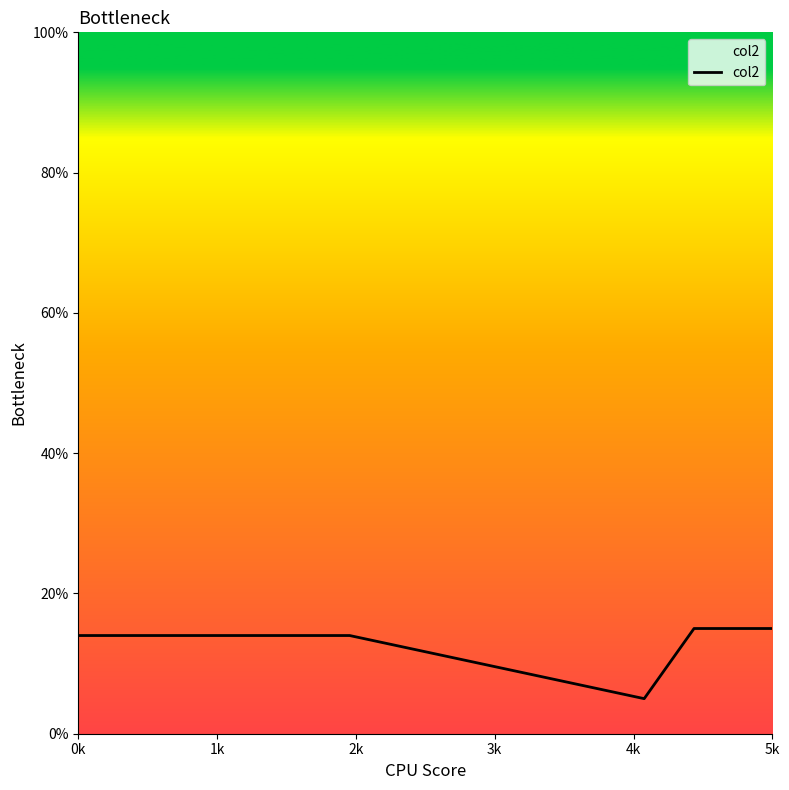

What is the smallest value displayed?

5